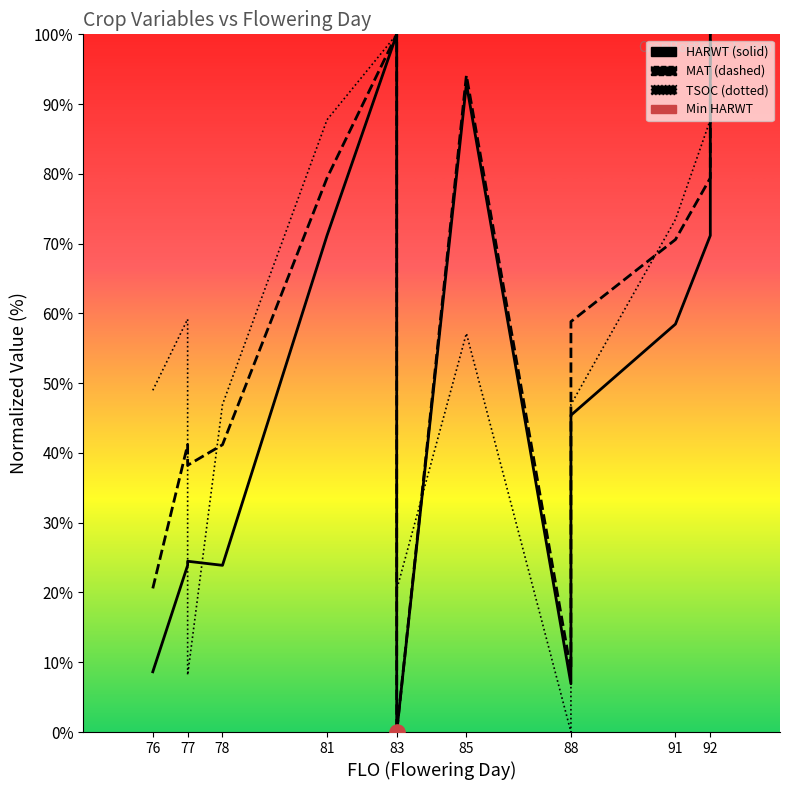

At how many categories does at least one series exceed 89?

3